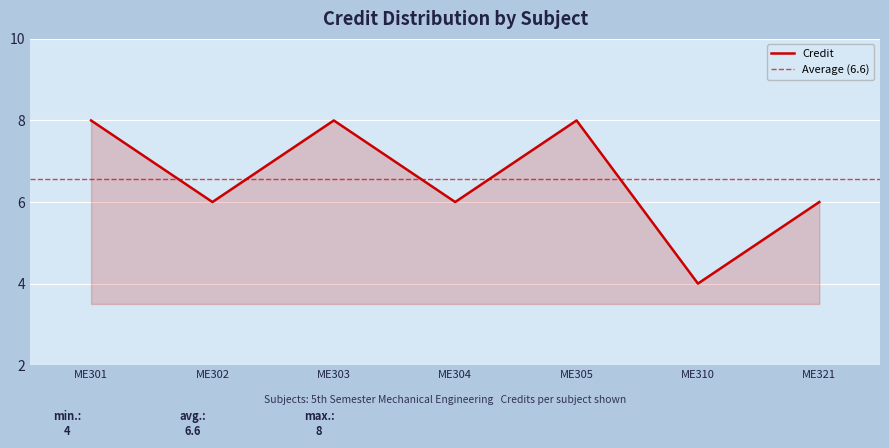

What is the minimum value shown in the chart?

4